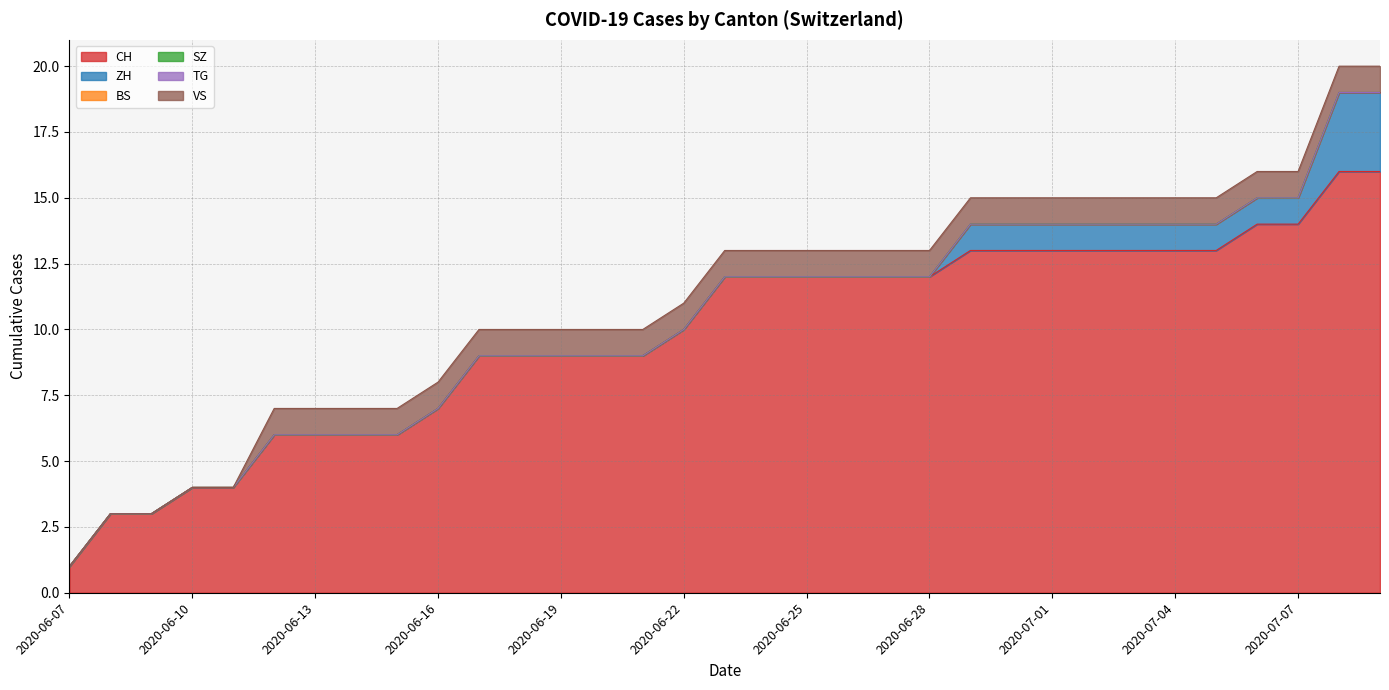

What are all the series names shown in the legend?

CH, ZH, BS, SZ, TG, VS